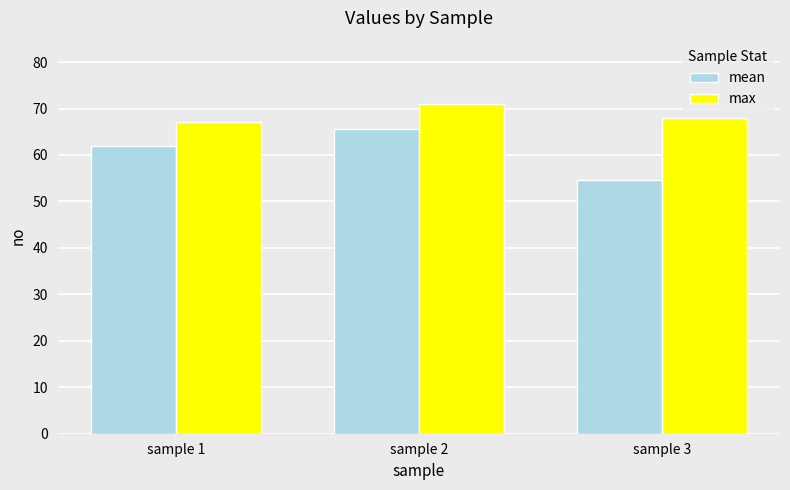

List the series in order of their overall mean, lowest first.

mean, max